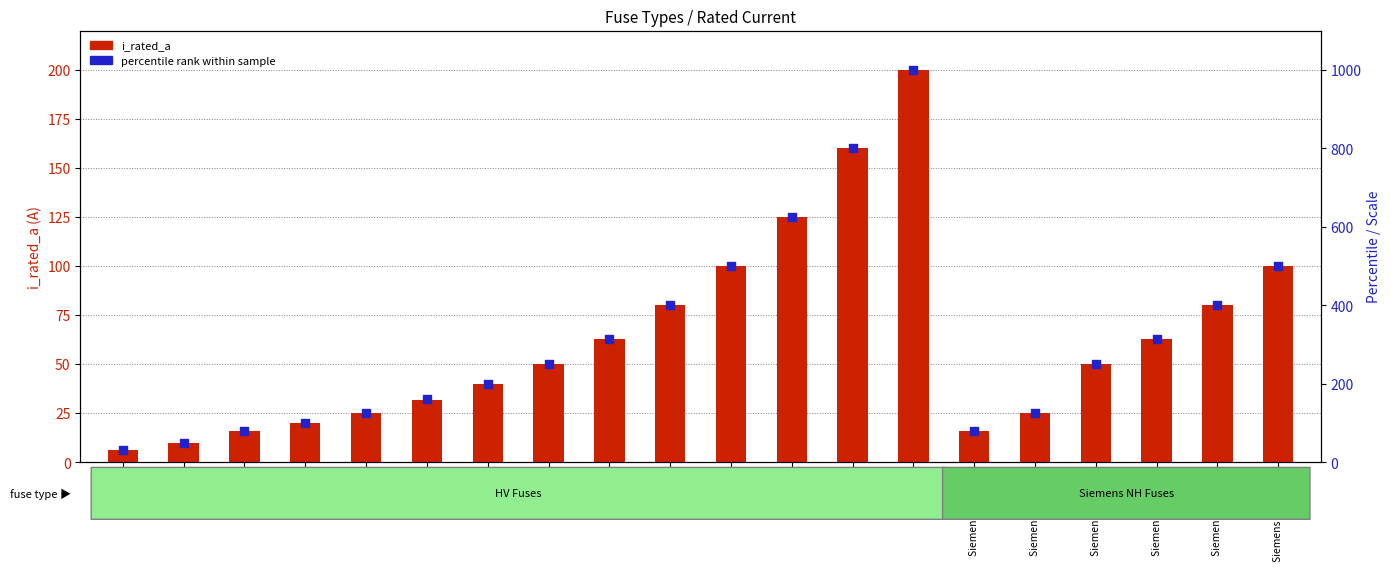

What is the total value across all series at HV 125A?

750.0